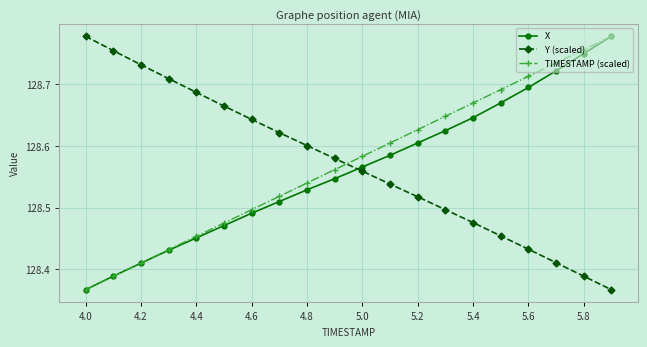

Count the X values in the range 128 to 129.

20